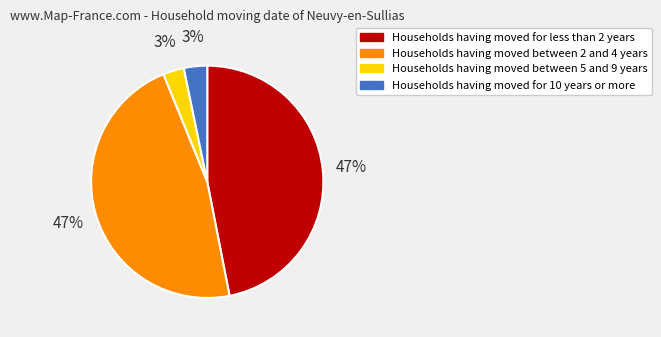

Is there any slice that represents more than half of the pie?

No